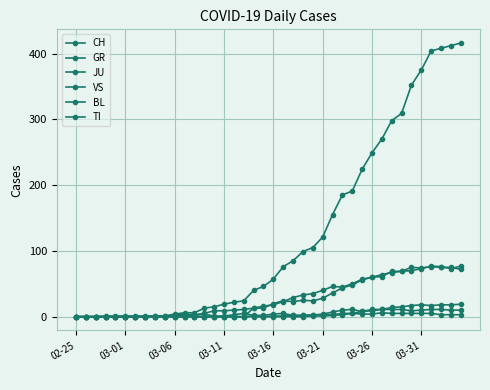

At which category does the chart reach its minimum across all series?

02-25